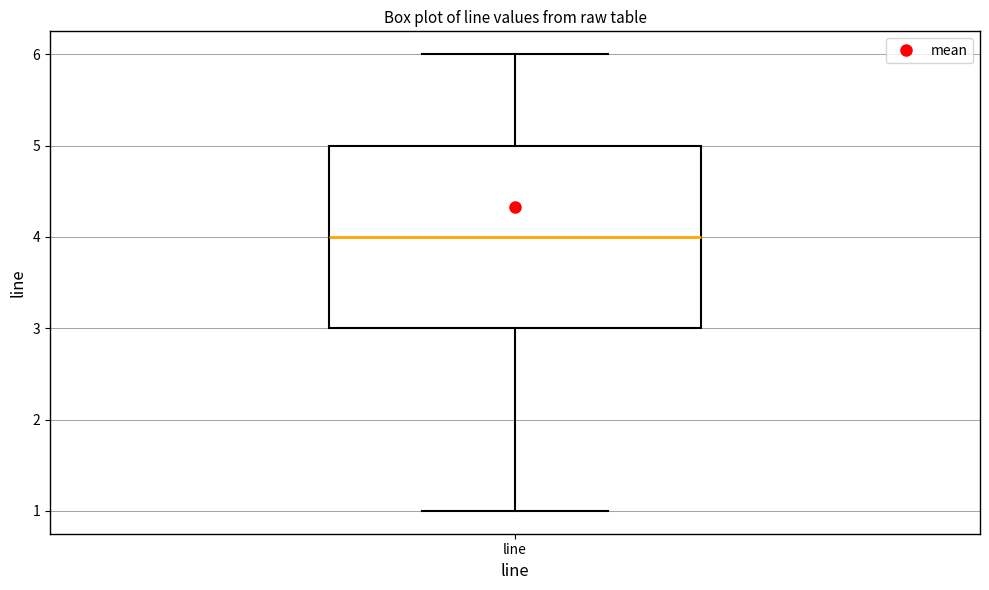

Transcribe this box plot: give where the median line is, the range the box spans, and where the two whiskers end, as read against the y-axis. The values are not printed on the chart, so give them approximately, as read against the axis.

median 4, box 3 to 5, whiskers 1 to 6